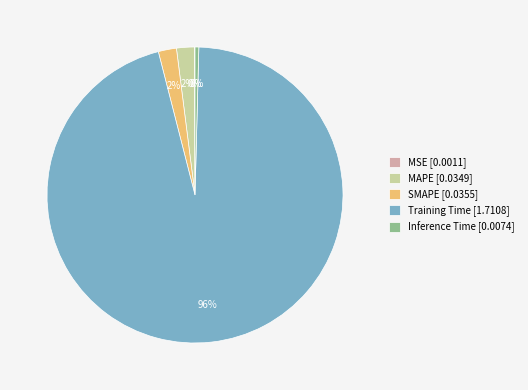

To the nearest percent, what portion does Training Time [1.7108] represent?

96%